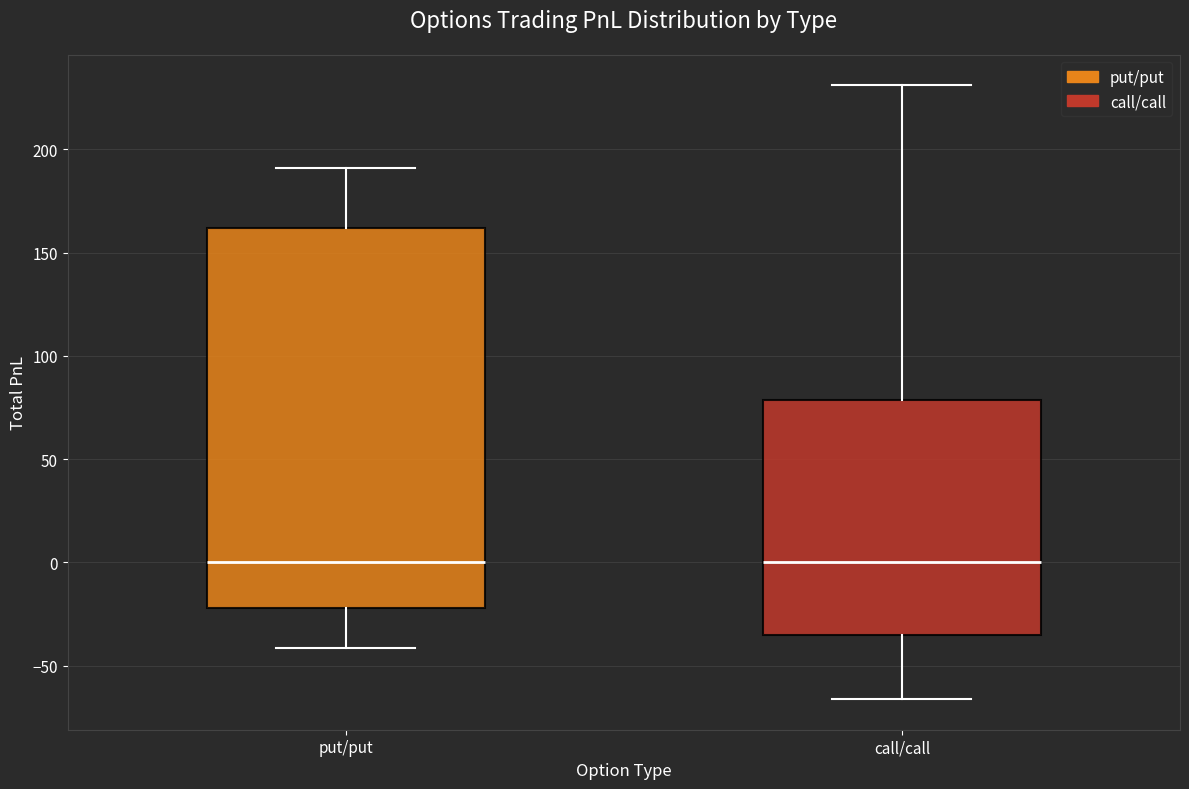

Reading left to right, transcribe this box plot: for each box, give where its median line is, the range the box spans, and where its two whiskers end, as read against the y-axis. The values are not printed on the chart, so give them approximately, as read against the axis.

put/put: median 0, box -20 to 160, whiskers -40 to 190
call/call: median 0, box -35 to 80, whiskers -65 to 230